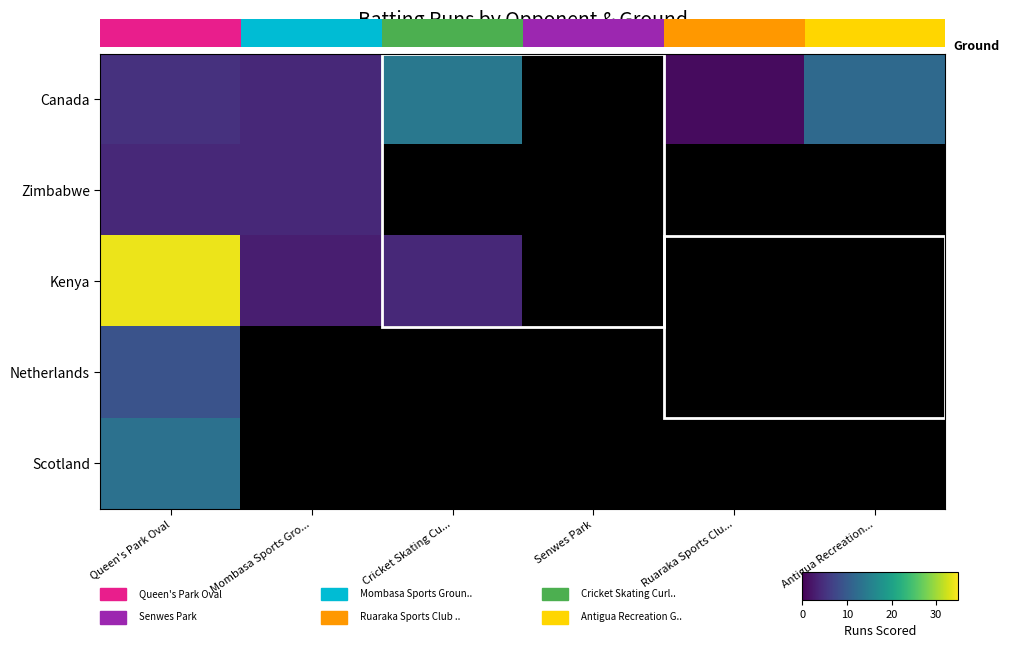

At which category is the sum across all series the highest?

Queen's Park Oval